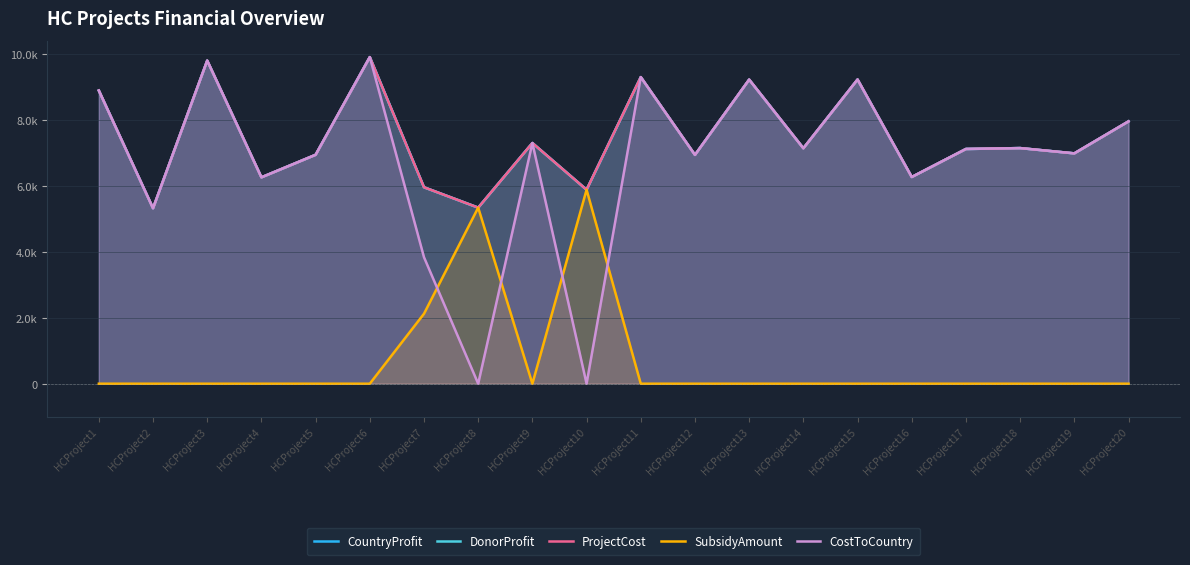

Reading left to right, transcribe all the data shown in this chart.

CountryProfit: HCProject1=8893.0	HCProject2=5322.0	HCProject3=9801.0	HCProject4=6260.0	HCProject5=6944.0	HCProject6=9907.0	HCProject7=5959.0	HCProject8=5341.0	HCProject9=7301.0	HCProject10=5884.0	HCProject11=9300.0	HCProject12=6941.0	HCProject13=9224.0	HCProject14=7142.0	HCProject15=9227.0	HCProject16=6270.0	HCProject17=7120.0	HCProject18=7147.0	HCProject19=6987.0	HCProject20=7957.0
DonorProfit: HCProject1=8893.0	HCProject2=5322.0	HCProject3=9801.0	HCProject4=6260.0	HCProject5=6944.0	HCProject6=9907.0	HCProject7=5959.0	HCProject8=5341.0	HCProject9=7301.0	HCProject10=5884.0	HCProject11=9300.0	HCProject12=6941.0	HCProject13=9224.0	HCProject14=7142.0	HCProject15=9227.0	HCProject16=6270.0	HCProject17=7120.0	HCProject18=7147.0	HCProject19=6987.0	HCProject20=7957.0
ProjectCost: HCProject1=8893.0	HCProject2=5322.0	HCProject3=9801.0	HCProject4=6260.0	HCProject5=6944.0	HCProject6=9907.0	HCProject7=5959.0	HCProject8=5341.0	HCProject9=7301.0	HCProject10=5884.0	HCProject11=9300.0	HCProject12=6941.0	HCProject13=9224.0	HCProject14=7142.0	HCProject15=9227.0	HCProject16=6270.0	HCProject17=7120.0	HCProject18=7147.0	HCProject19=6987.0	HCProject20=7957.0
SubsidyAmount: HCProject1=0.0	HCProject2=0.0	HCProject3=0.0	HCProject4=0.0	HCProject5=0.0	HCProject6=0.0	HCProject7=2123.0	HCProject8=5341.0	HCProject9=0.0	HCProject10=5884.0	HCProject11=0.0	HCProject12=0.0	HCProject13=0.0	HCProject14=0.0	HCProject15=0.0	HCProject16=0.0	HCProject17=0.0	HCProject18=0.0	HCProject19=0.0	HCProject20=0.0
CostToCountry: HCProject1=8893.0	HCProject2=5322.0	HCProject3=9801.0	HCProject4=6260.0	HCProject5=6944.0	HCProject6=9907.0	HCProject7=3836.0	HCProject8=0.0	HCProject9=7301.0	HCProject10=0.0	HCProject11=9300.0	HCProject12=6941.0	HCProject13=9224.0	HCProject14=7142.0	HCProject15=9227.0	HCProject16=6270.0	HCProject17=7120.0	HCProject18=7147.0	HCProject19=6987.0	HCProject20=7957.0